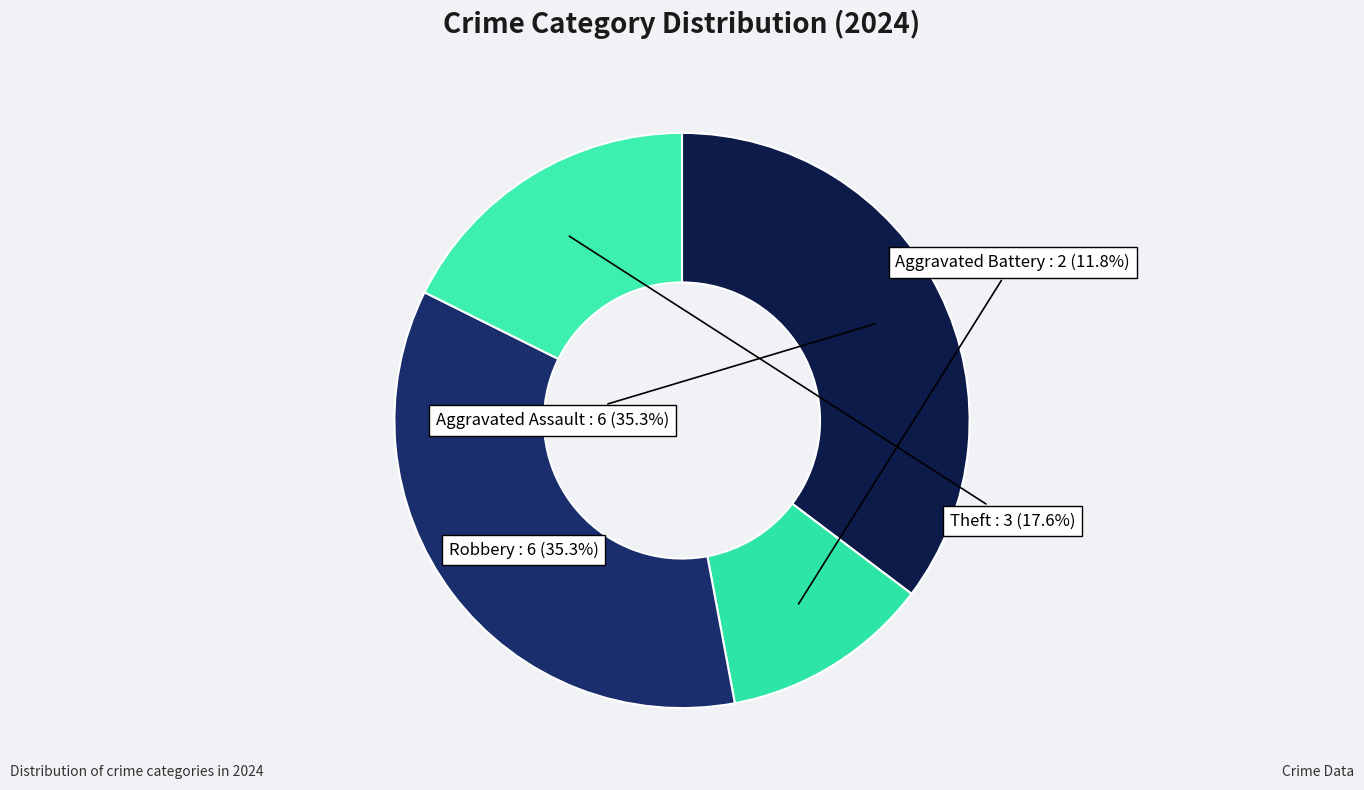

How many slices are in this pie chart?

4